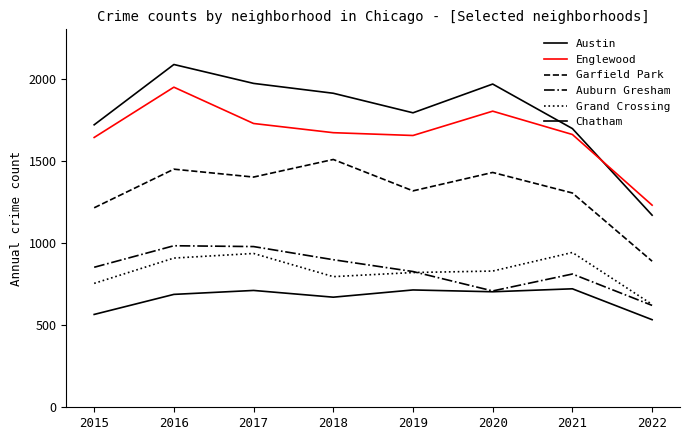

Does the chart have visible grid lines?

No